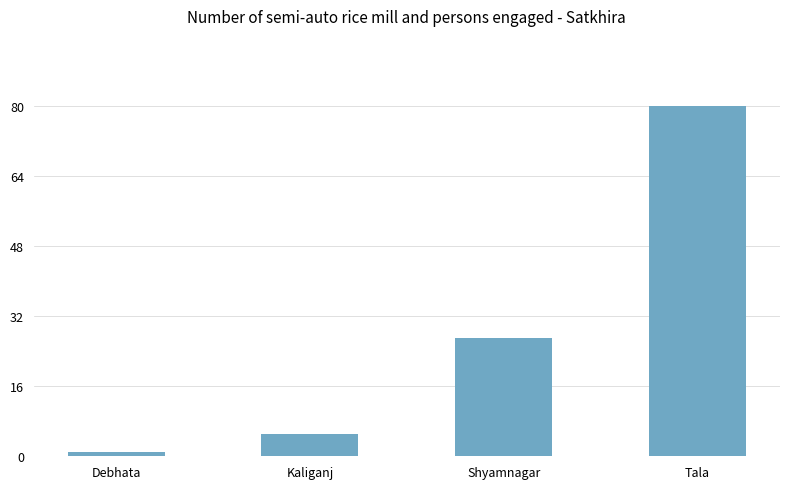

What is the difference between the maximum and minimum values?

79